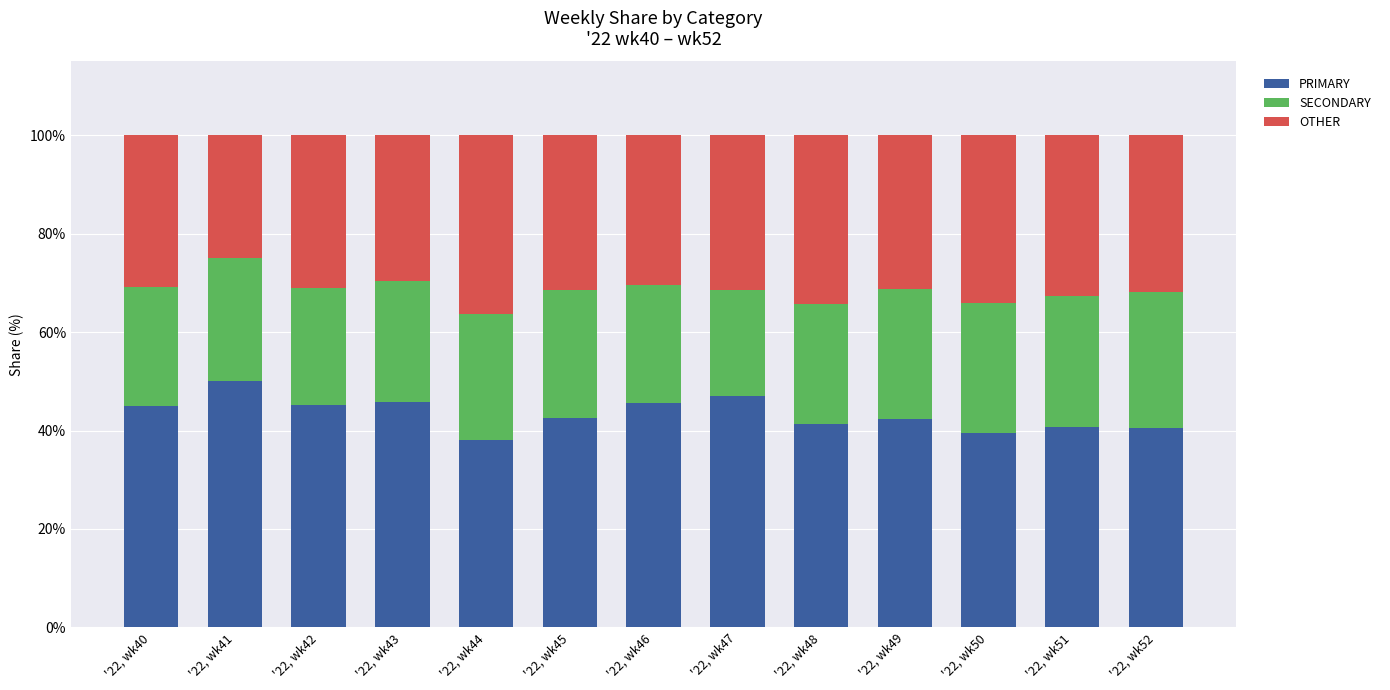

What is the total value across all series at '22, wk43?

100.0